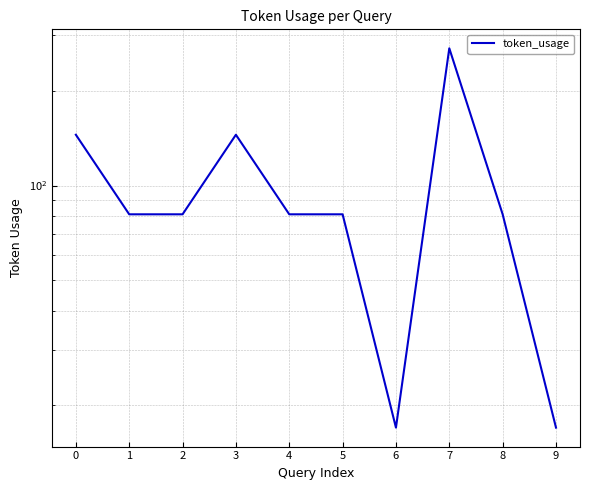

At which category does the data reach its first local peak?

3